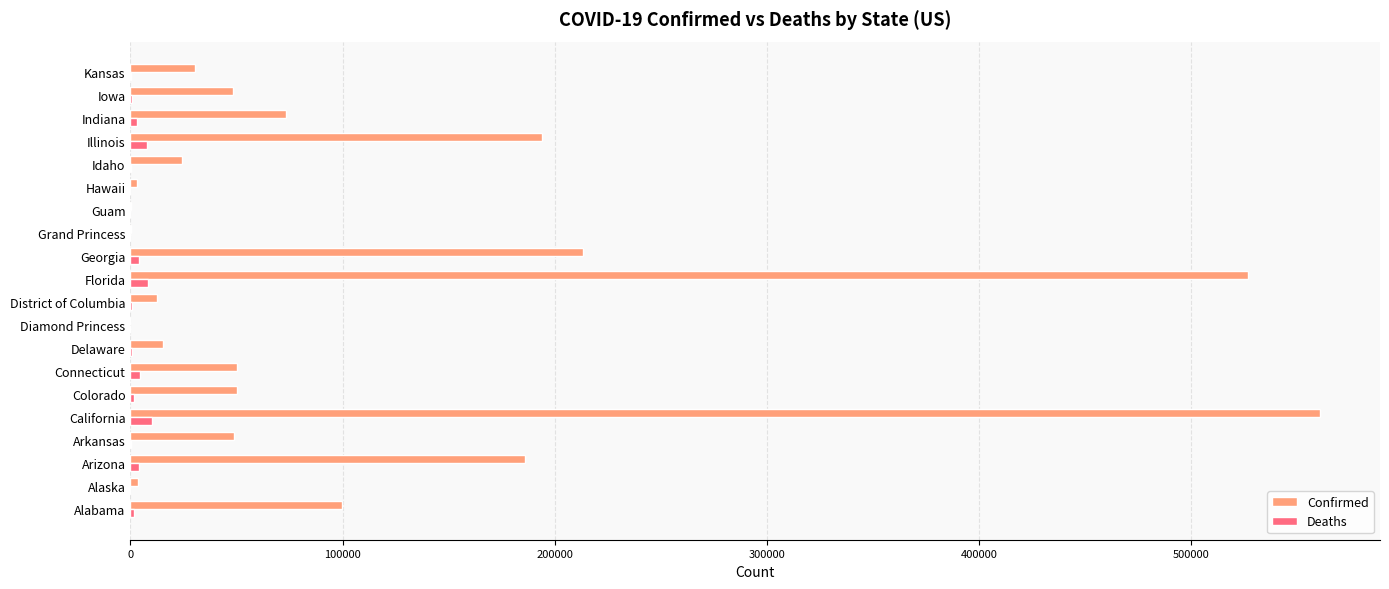

Which series has the largest total across all categories?

Confirmed